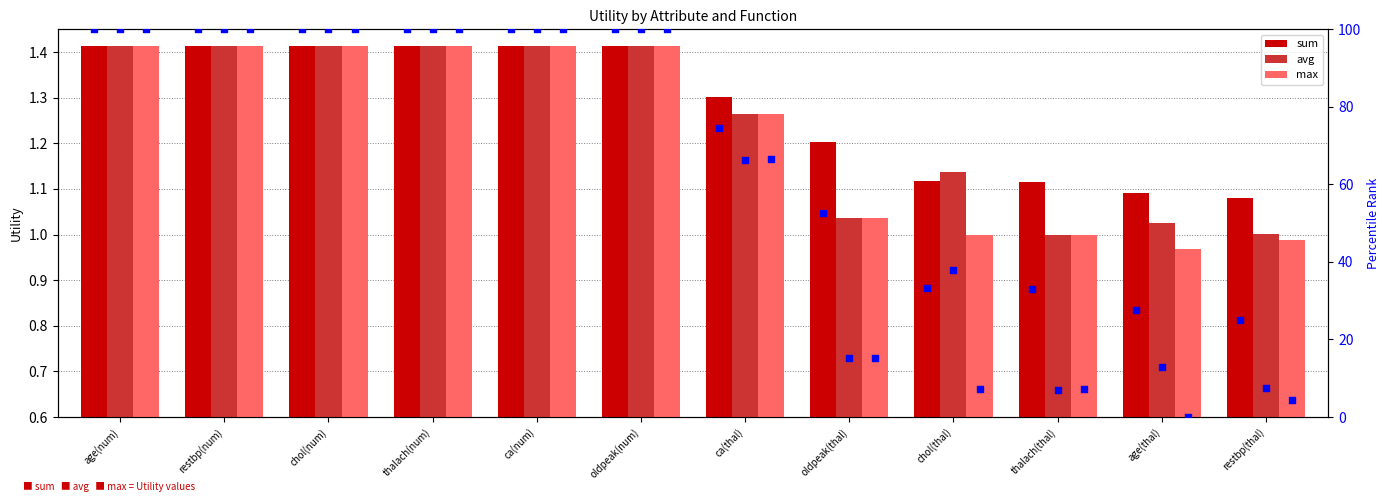

At which category is the sum across all series the highest?

age(num)